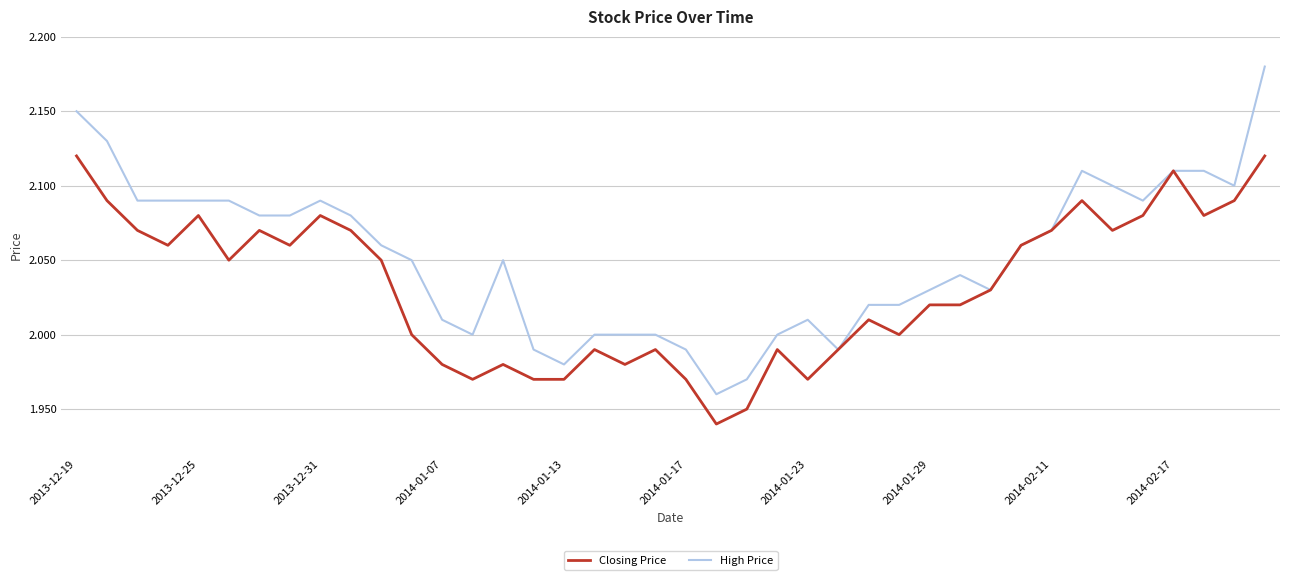

How many lines are shown in the chart?

2